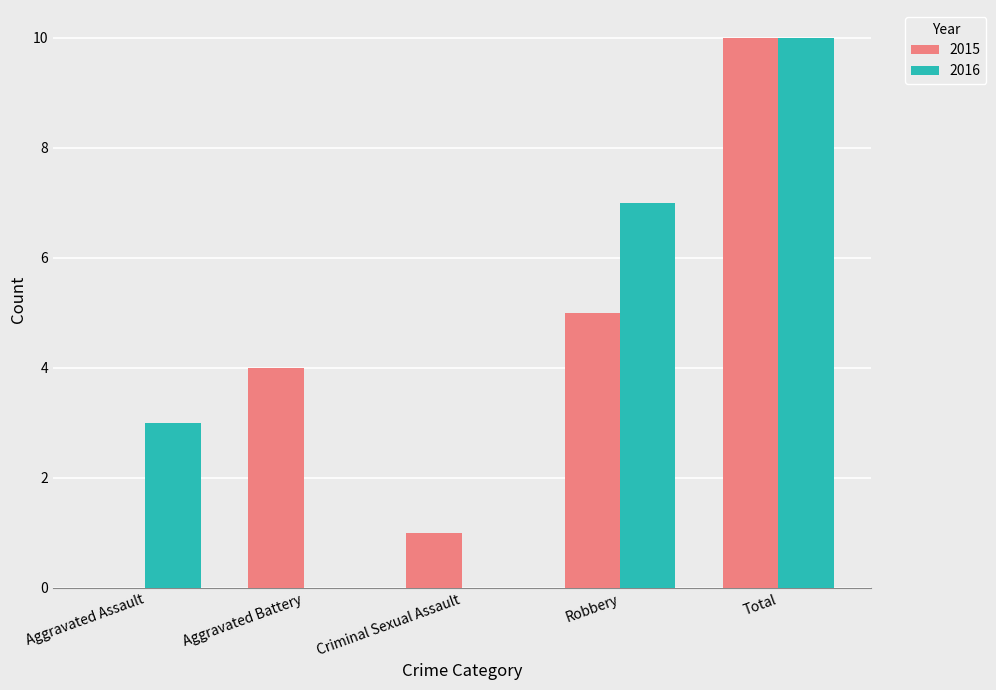

Does the chart contain stacked bars?

No